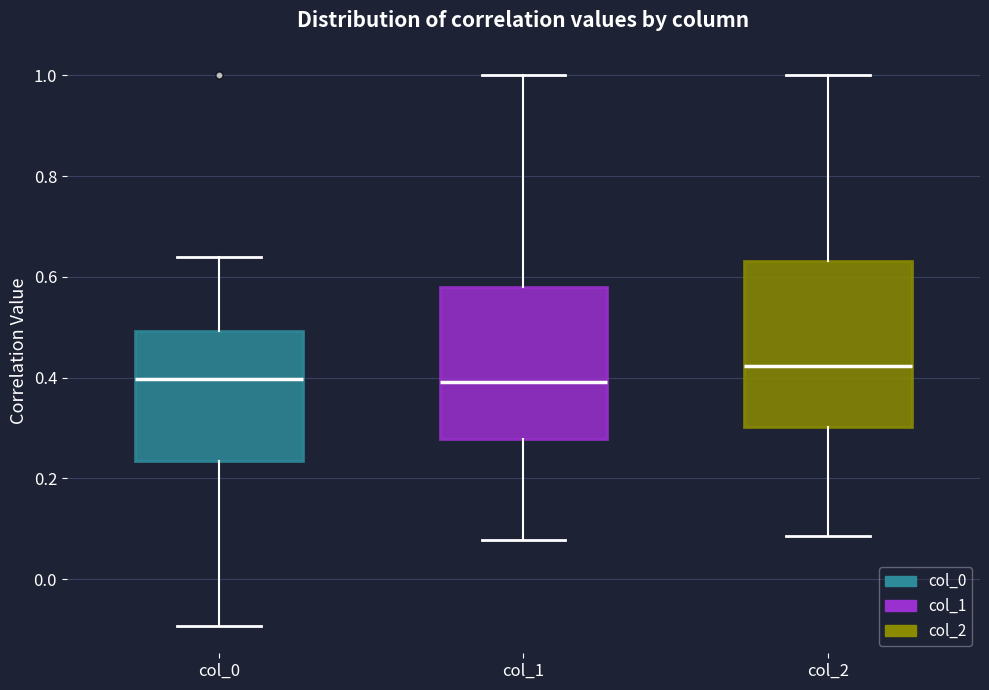

Reading left to right, transcribe this box plot: for each box, give where its median line is, the range the box spans, and where its two whiskers end, as read against the y-axis. The values are not printed on the chart, so give them approximately, as read against the axis.

col_0: median 0.40, box 0.24 to 0.50, whiskers -0.10 to 0.64
col_1: median 0.40, box 0.28 to 0.58, whiskers 0.08 to 1.00
col_2: median 0.42, box 0.30 to 0.64, whiskers 0.08 to 1.00